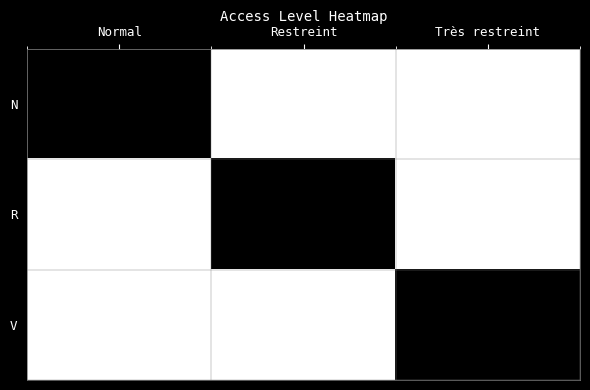

Reading right to left, list all the values displayed in this chart.

N: 0	0	1
R: 0	1	0
V: 1	0	0